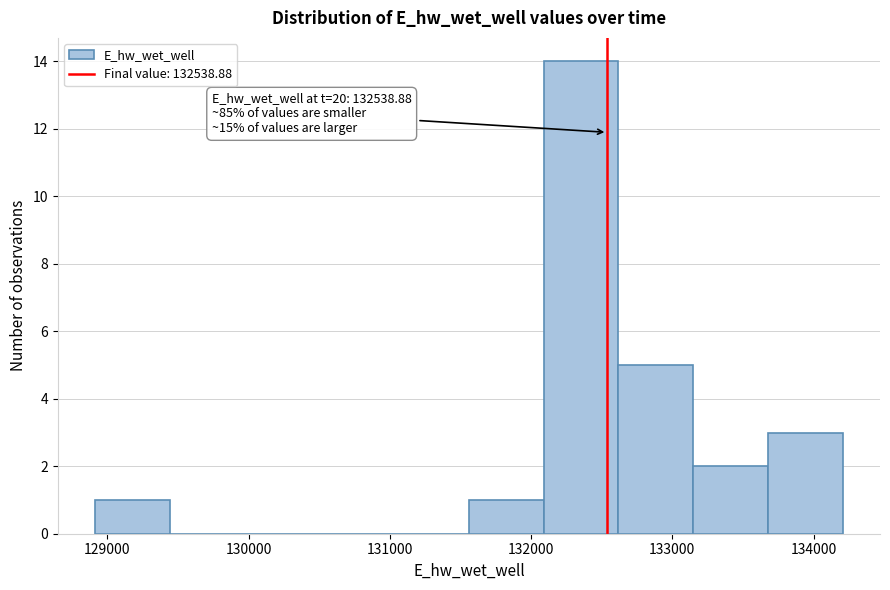

Which range on the x-axis has the tallest bar?

132100 to 132600